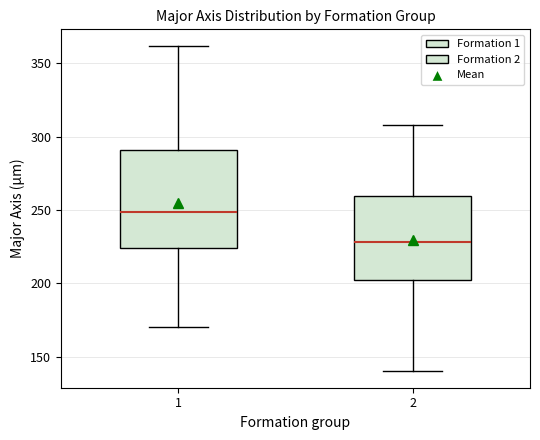

Which box has the highest median line?

1